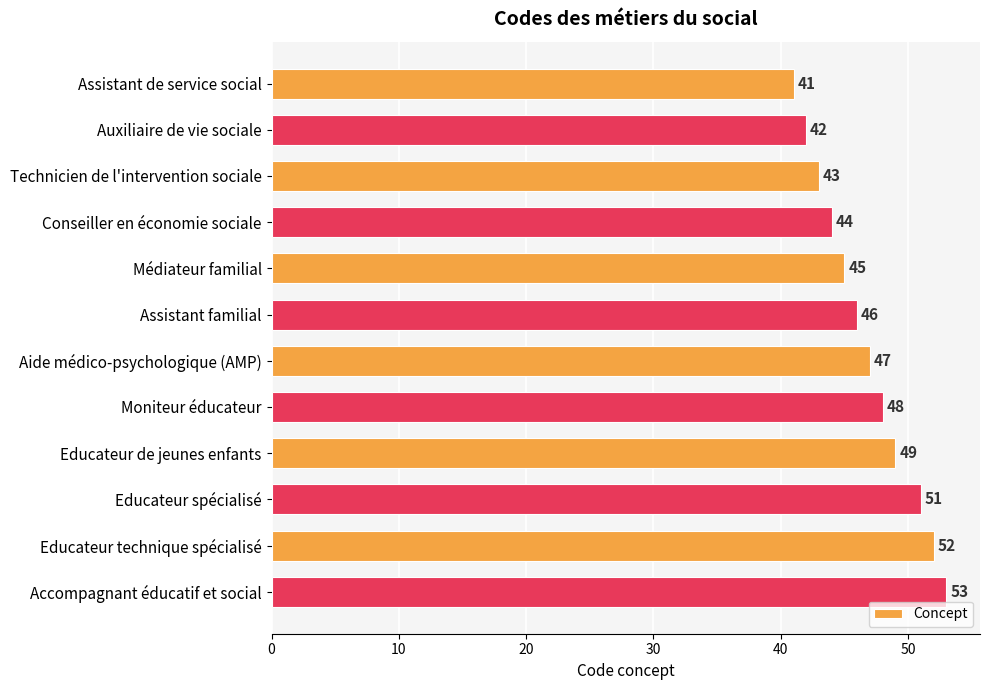

What is the difference between the maximum and second lowest values?

11